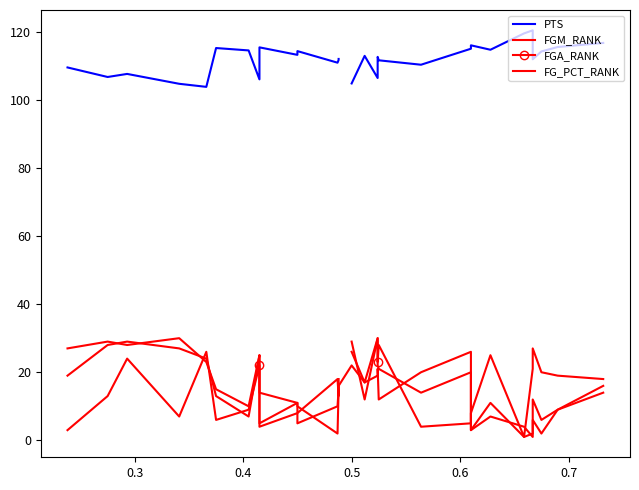

True or false: FGM_RANK and PTS intersect in this chart.

False